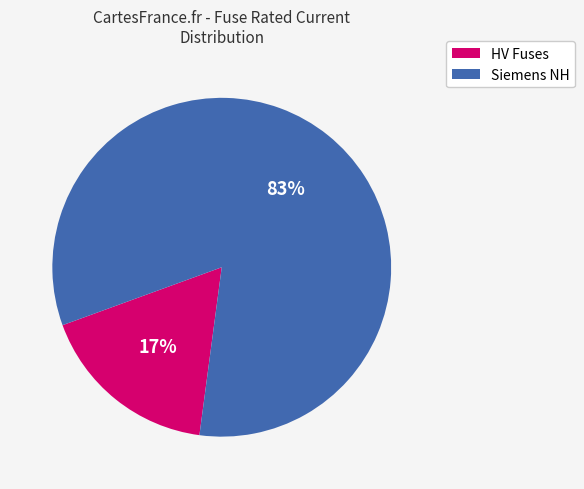

Rank the categories by value from highest to lowest.

Siemens NH, HV Fuses